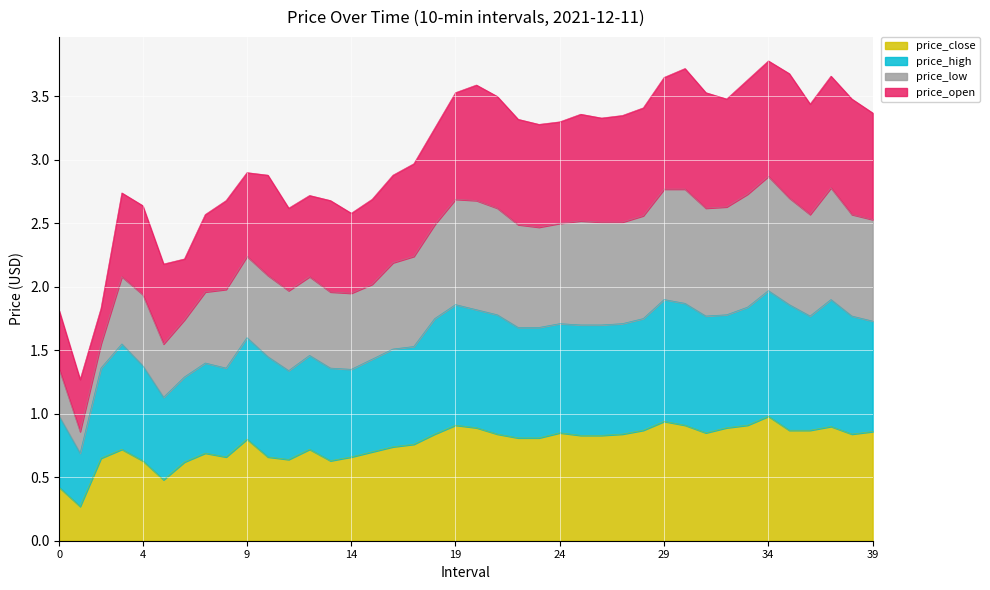

What are all the series names shown in the legend?

price_close, price_high, price_low, price_open